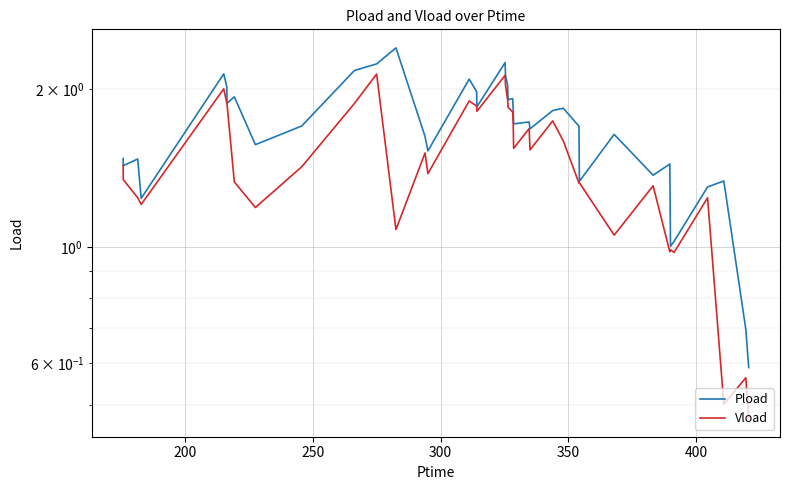

Rank the series by their average value, from lowest to highest.

Vload, Pload